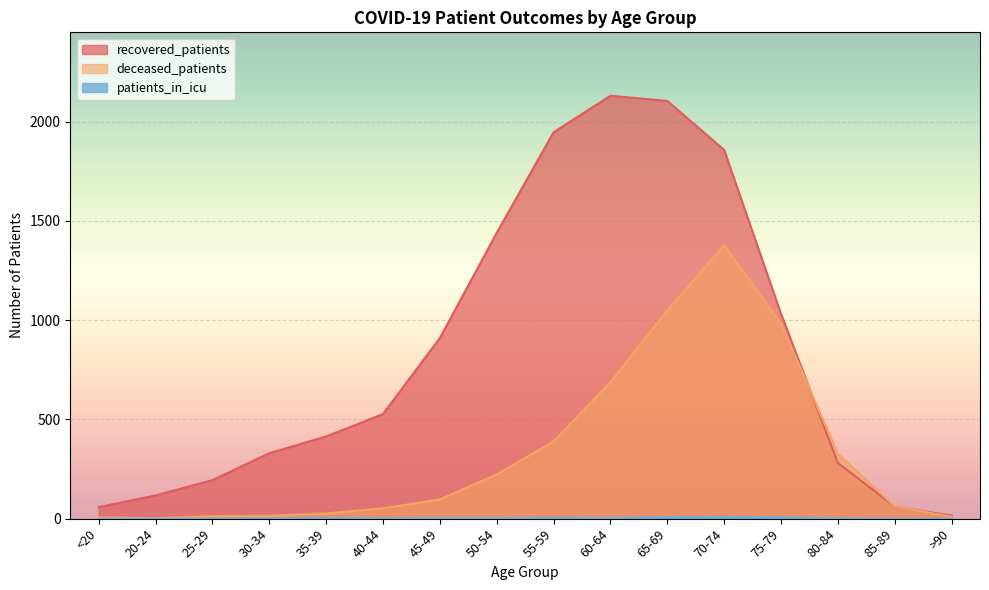

At which label is recovered_patients closest to 1073?

75-79